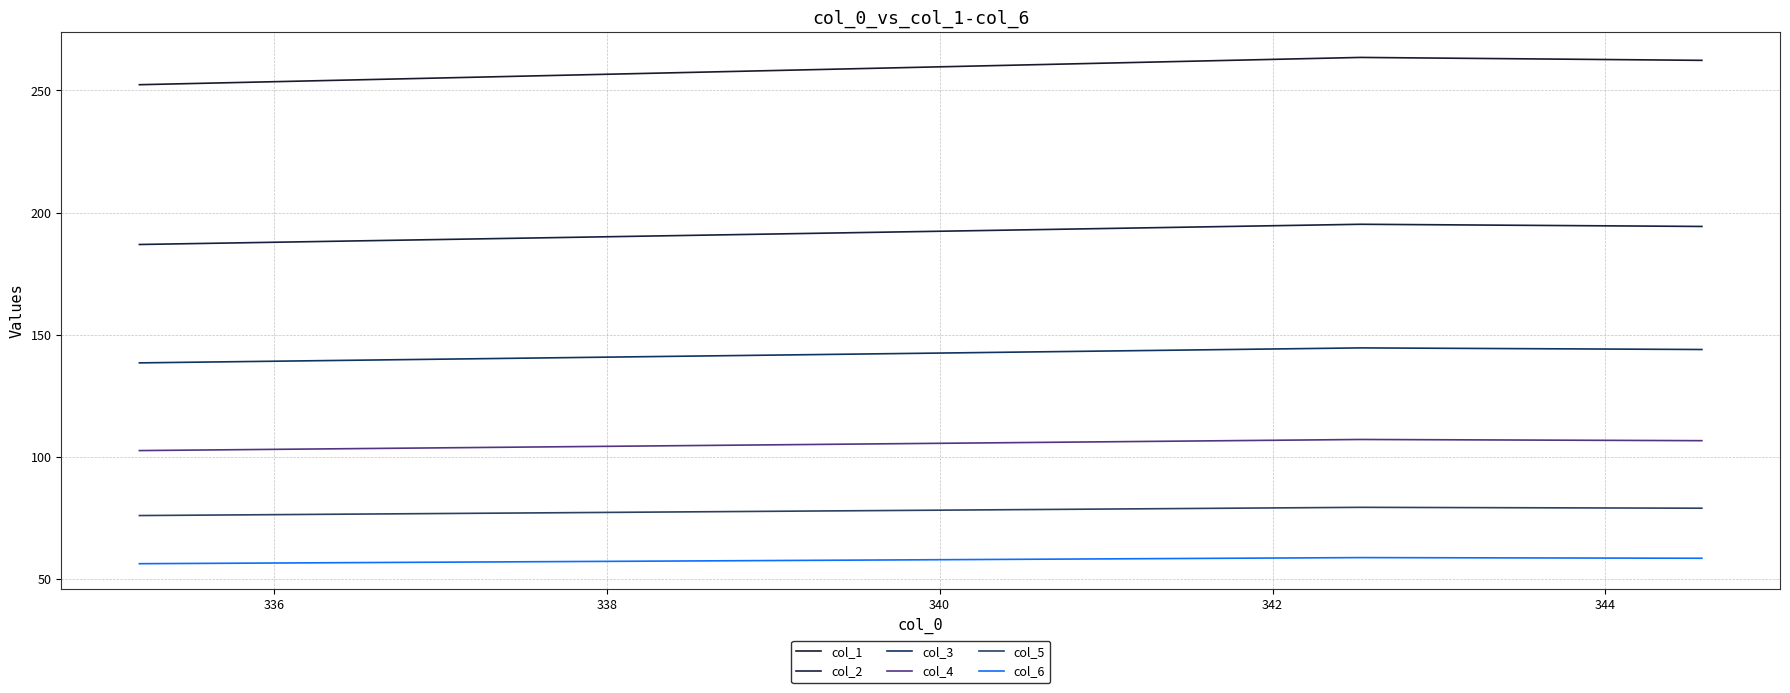

What are all the series names shown in the legend?

col_1, col_2, col_3, col_4, col_5, col_6